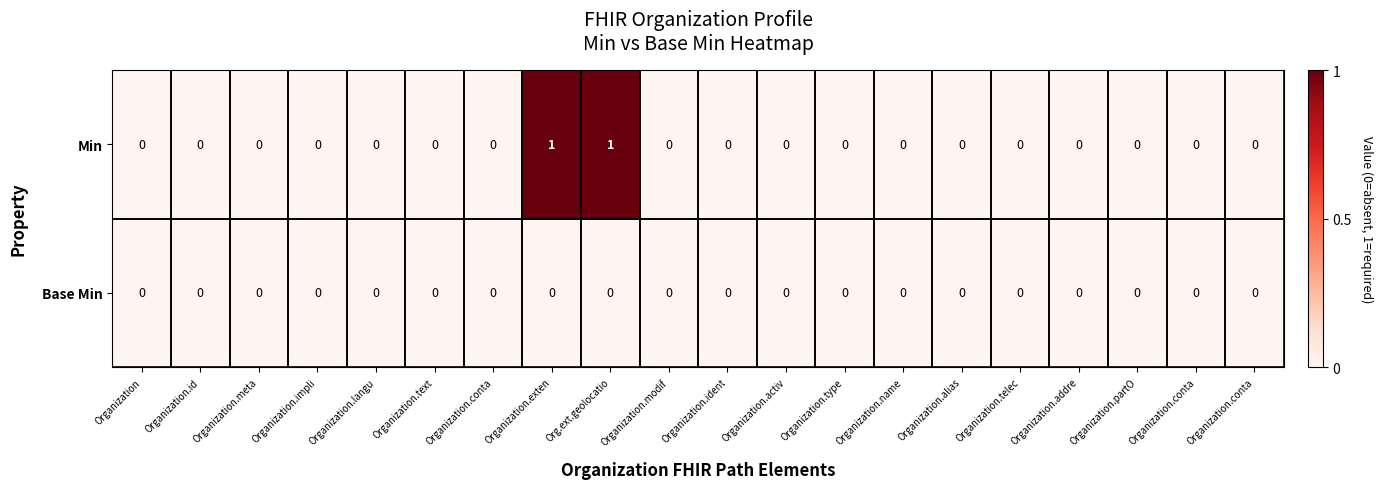

Which series has the widest spread of values?

Min